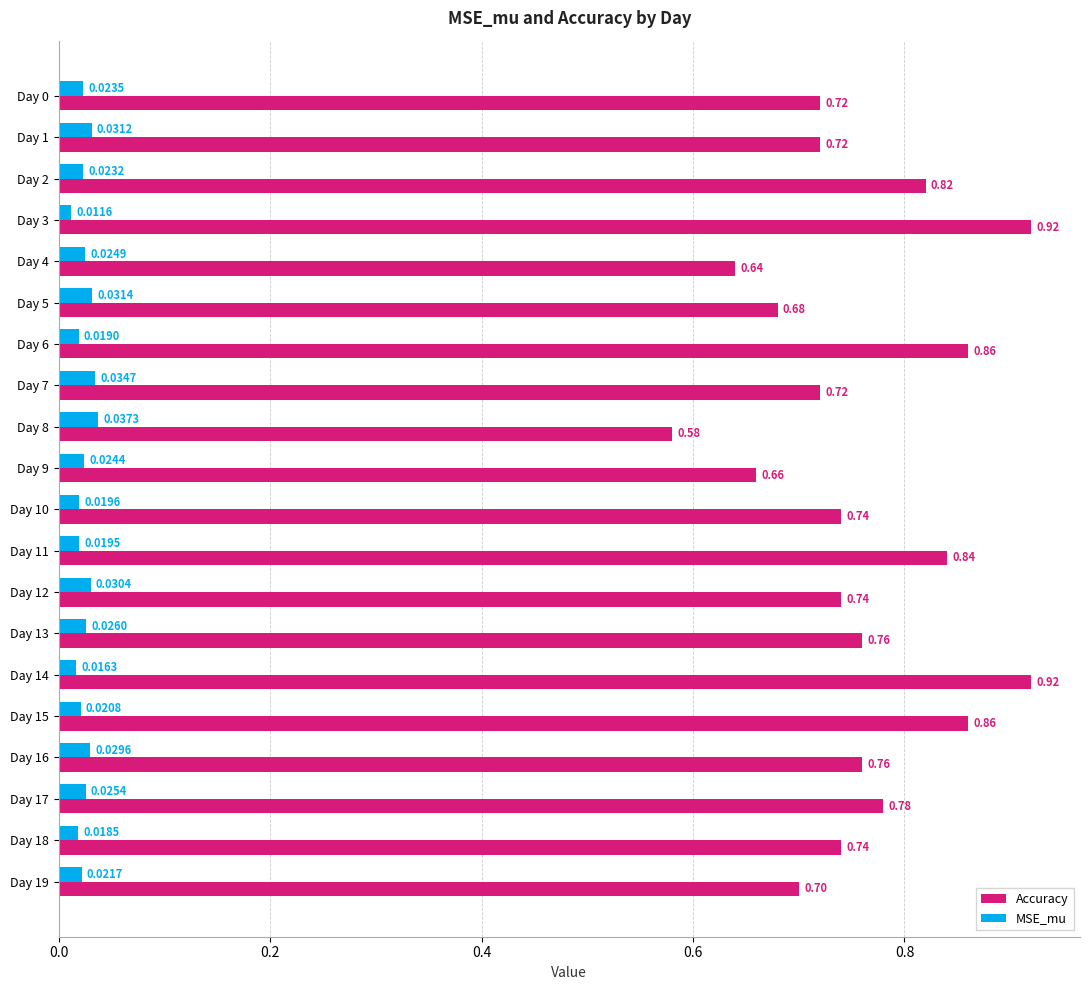

What is the spread (max minus min) of values at Day 0?

0.7